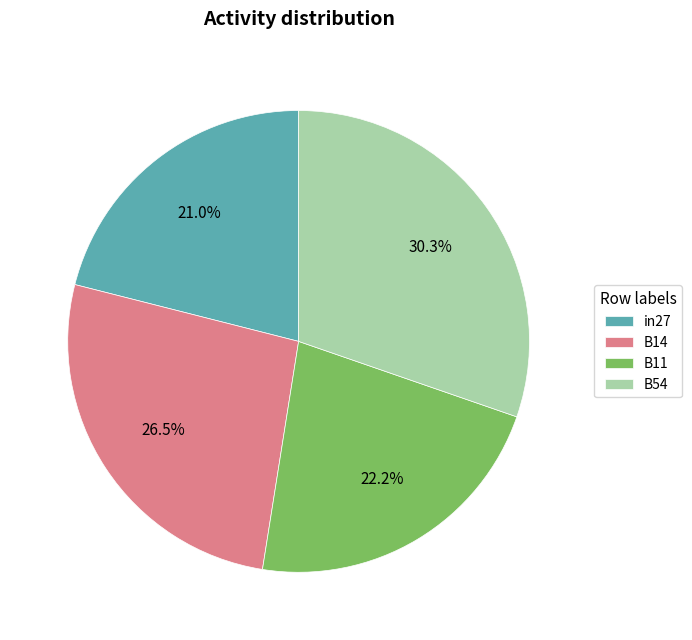

To the nearest percent, what portion does B54 represent?

30%